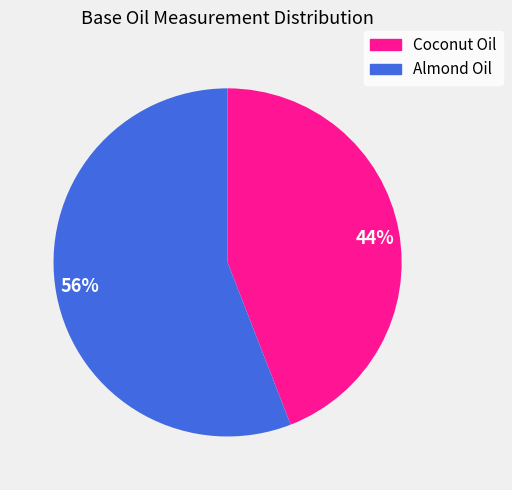

Is it true that 44% is 52% of the pie?

False